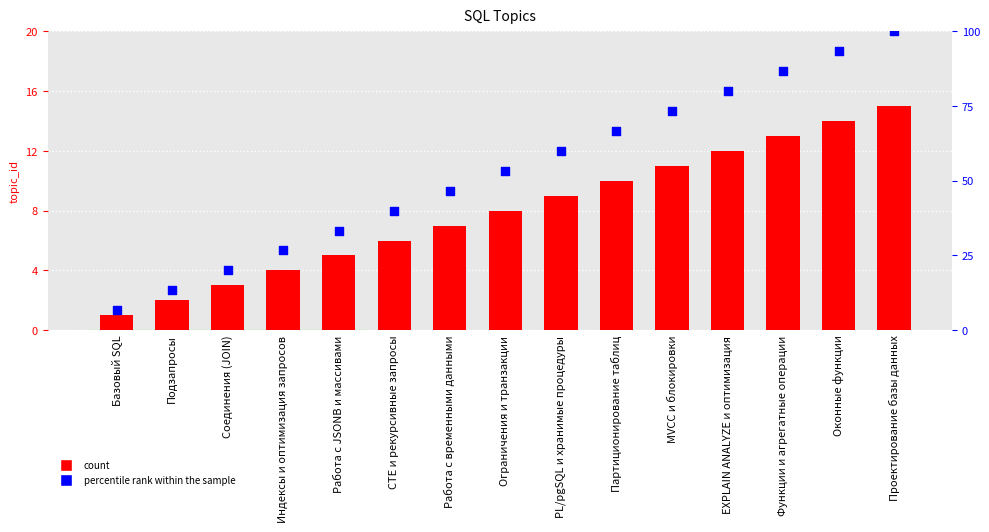

Is the value of topic_id at Базовый SQL greater than the value of percentile rank within the sample at EXPLAIN ANALYZE и оптимизация?

No